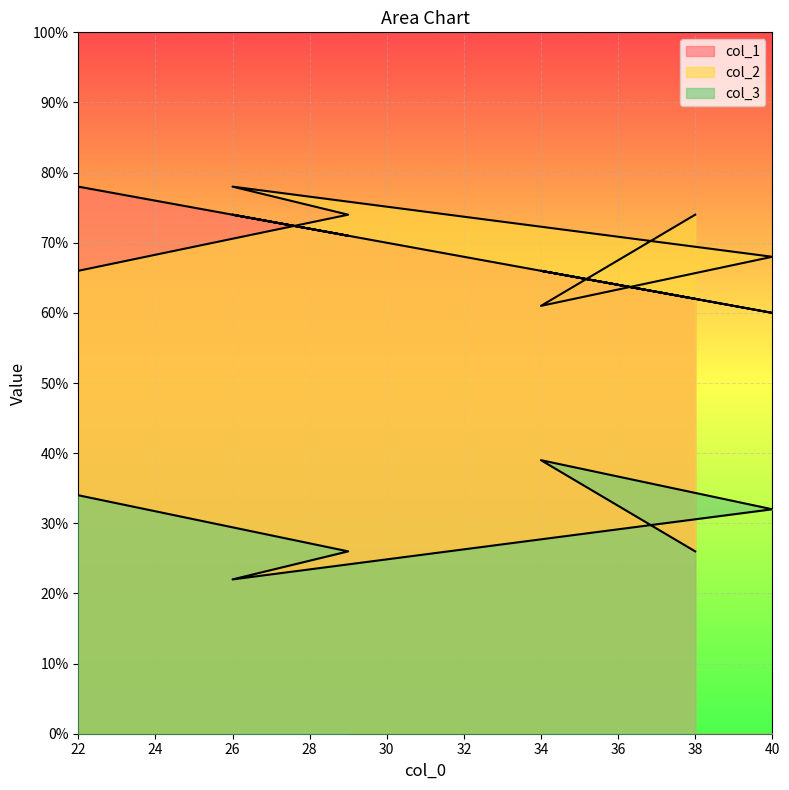

True or false: col_2 has a value of 61 at 34.

True